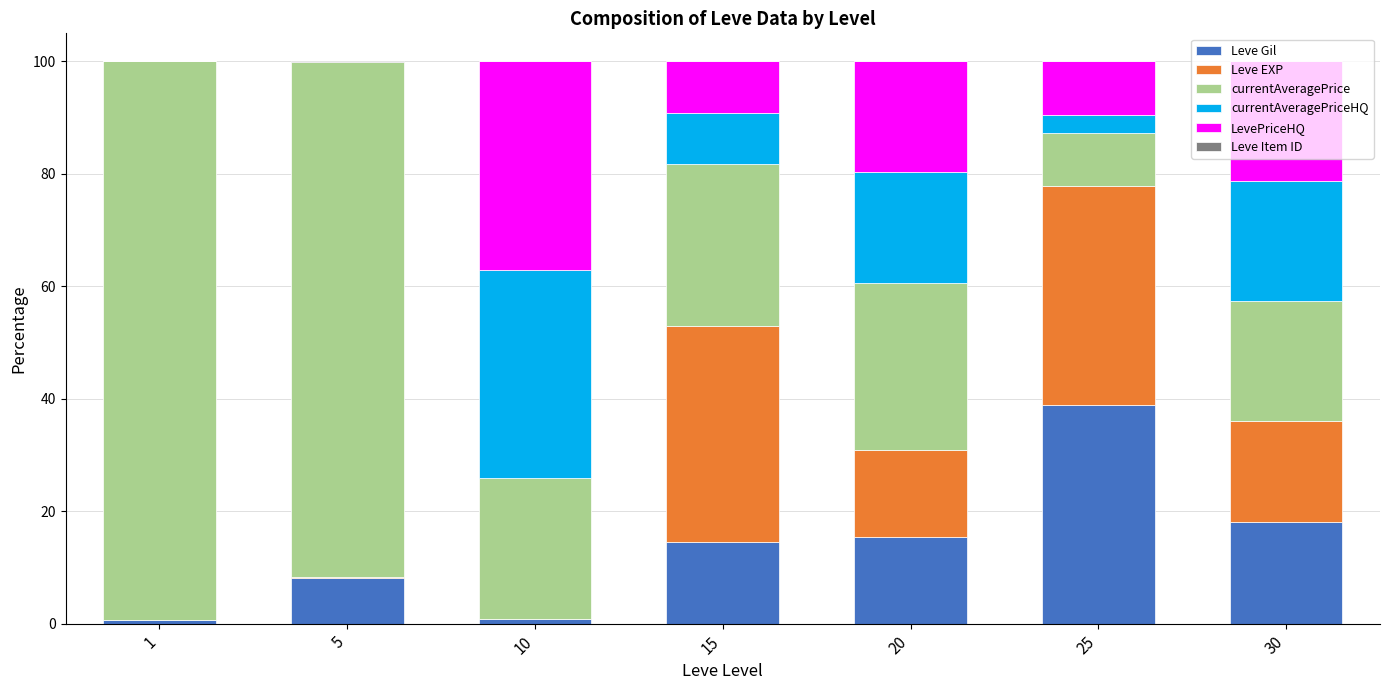

At which label does Leve Gil reach its peak?

25